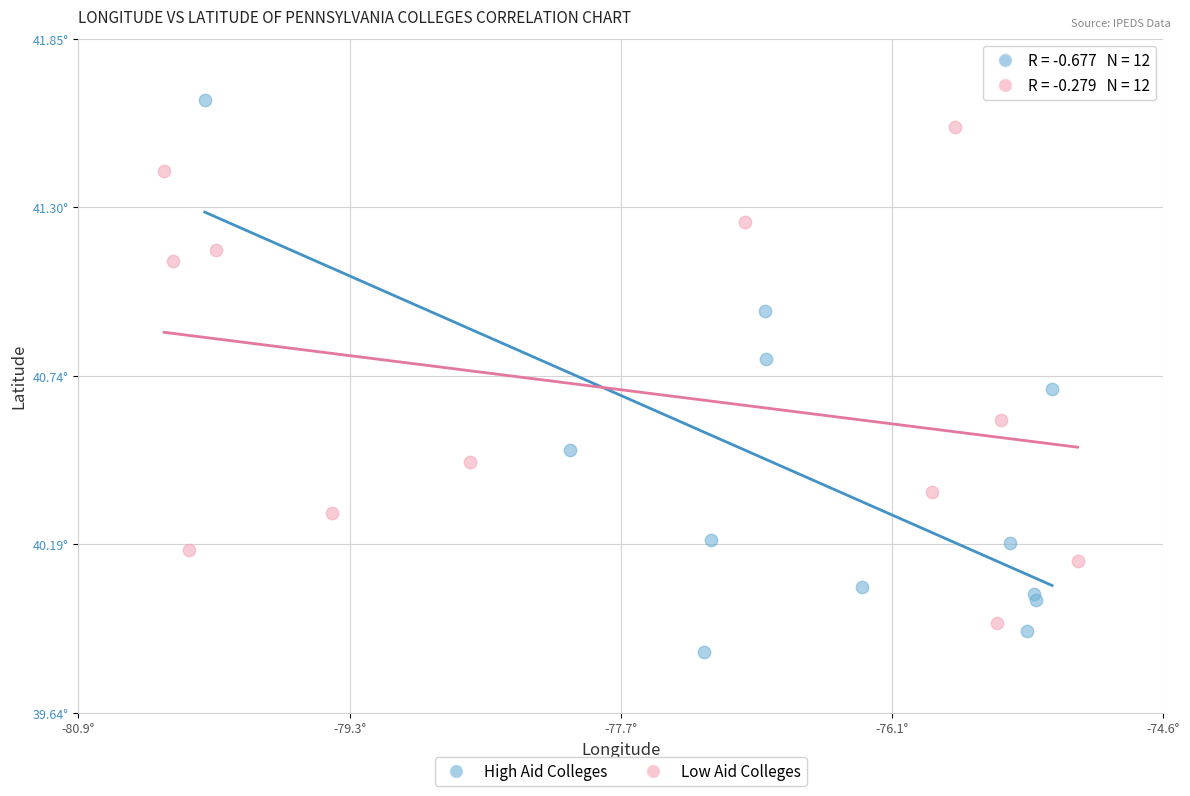

What are all the series names shown in the legend?

High Aid Colleges, Low Aid Colleges